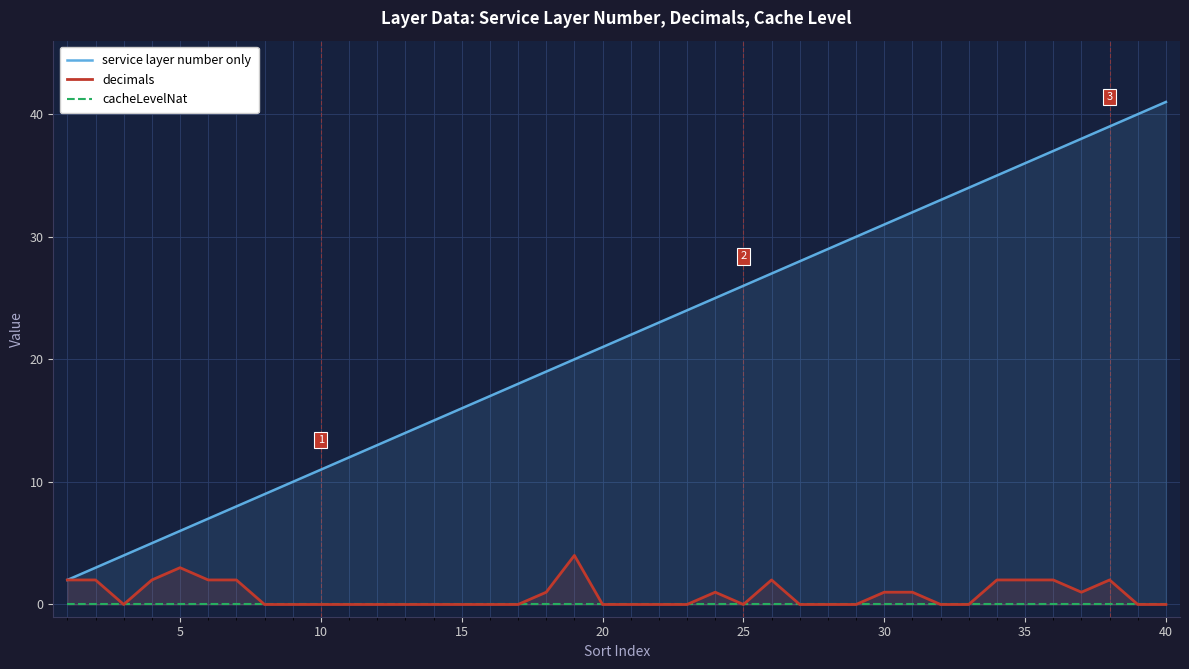

True or false: cacheLevelNat and service layer number only cross at least once.

False